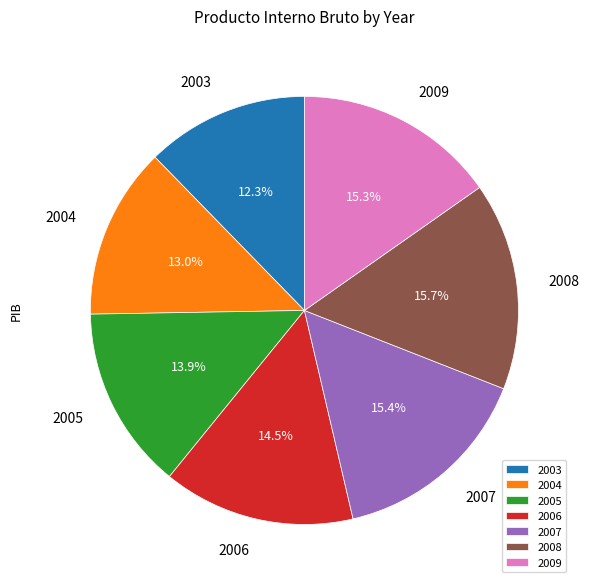

What percentage do 2005 and 2008 together represent?

29.6%